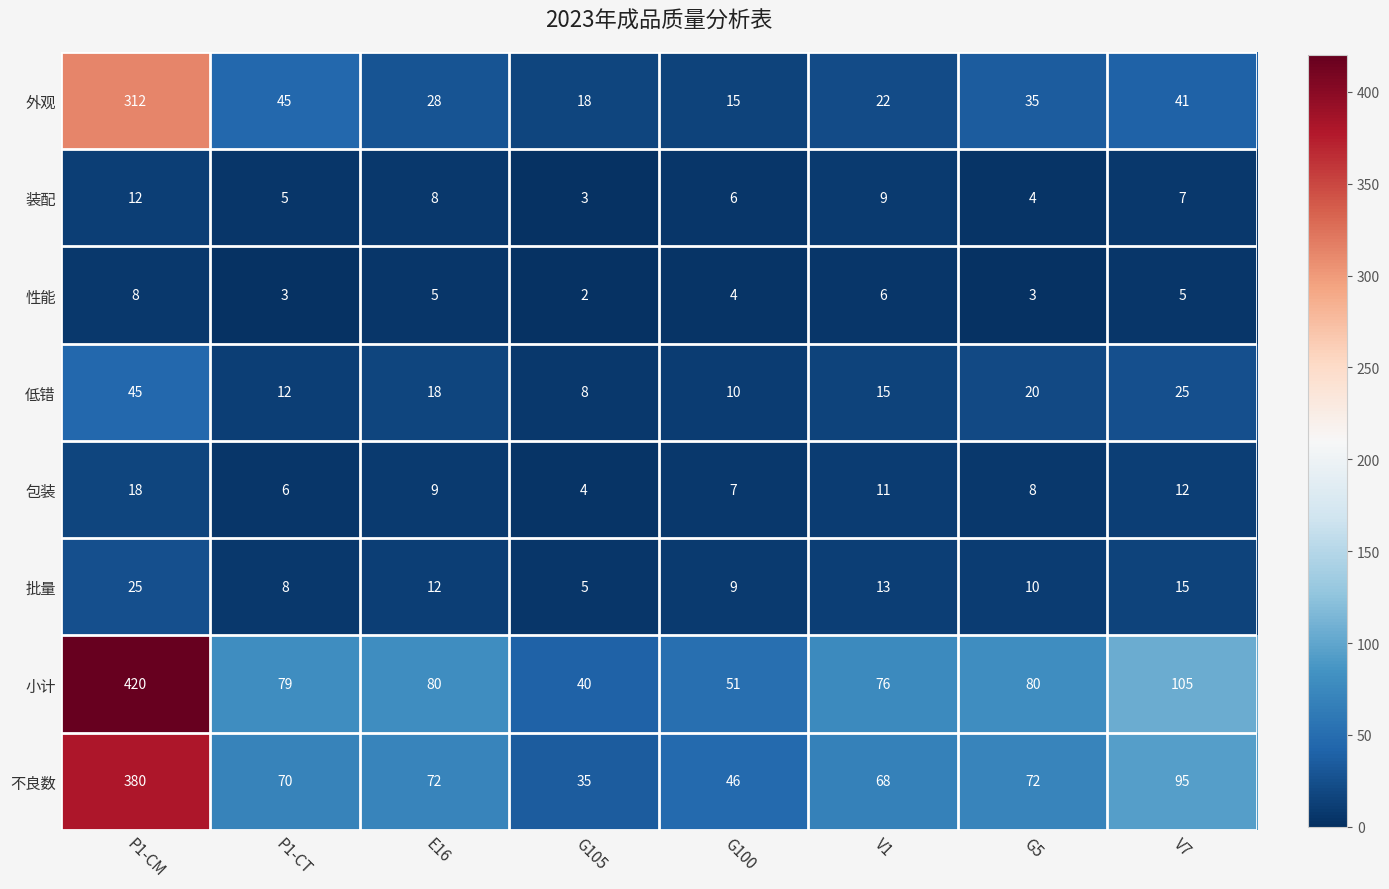

True or false: 低错 has a value of 12 at P1-CT.

True